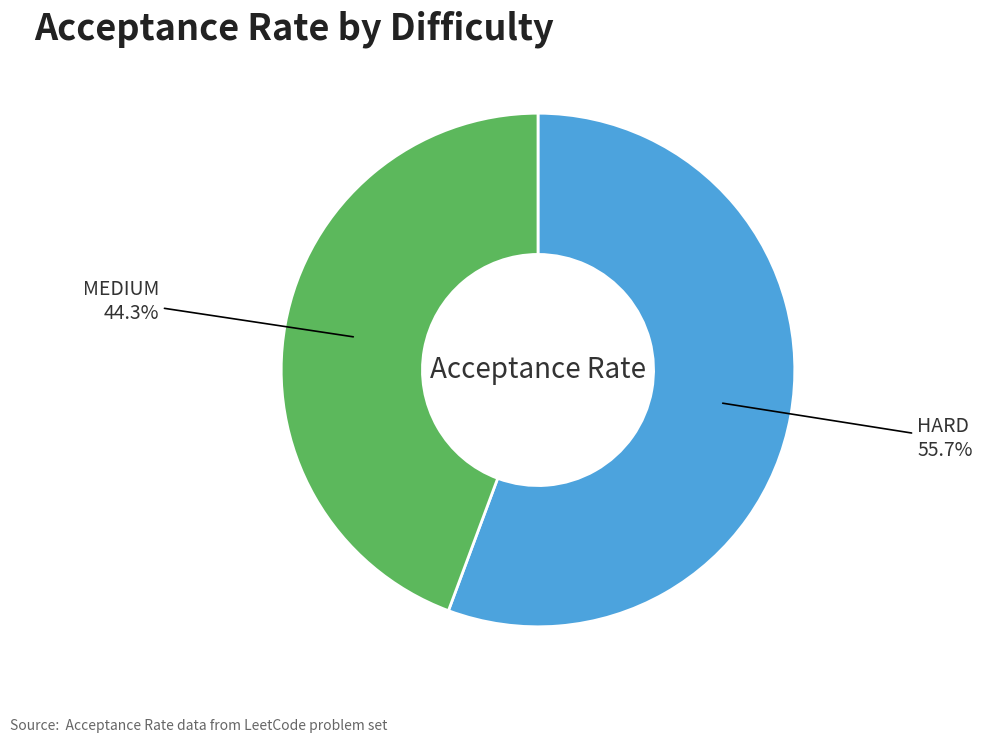

What percentage is NOT represented by HARD?

44.3%